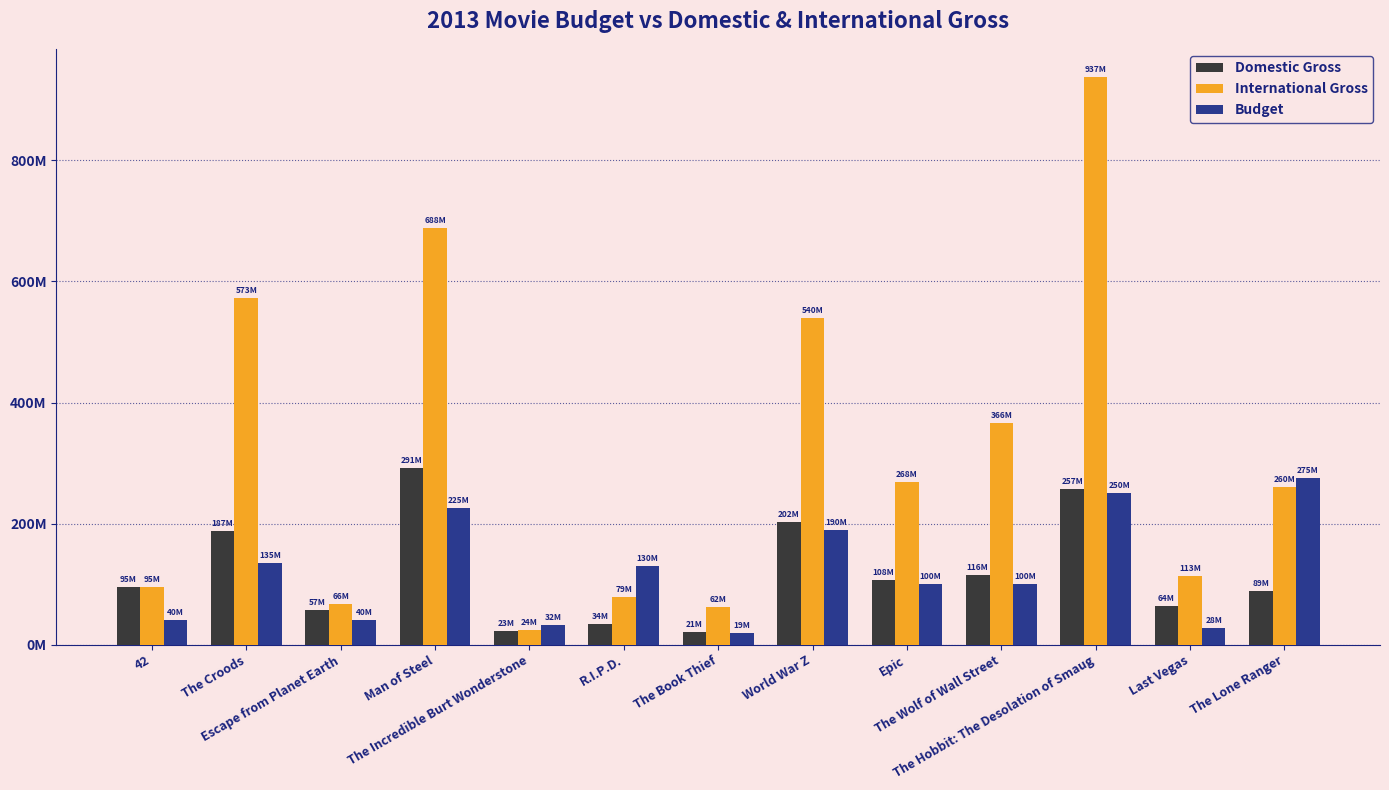

Where is Budget nearest to the value 147?

The Croods